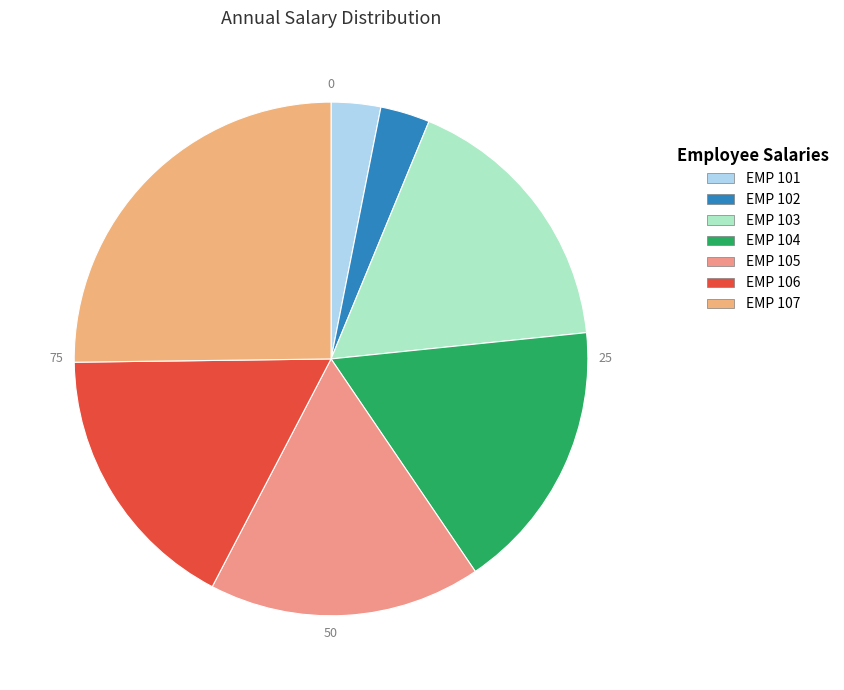

How many slices are in this pie chart?

7